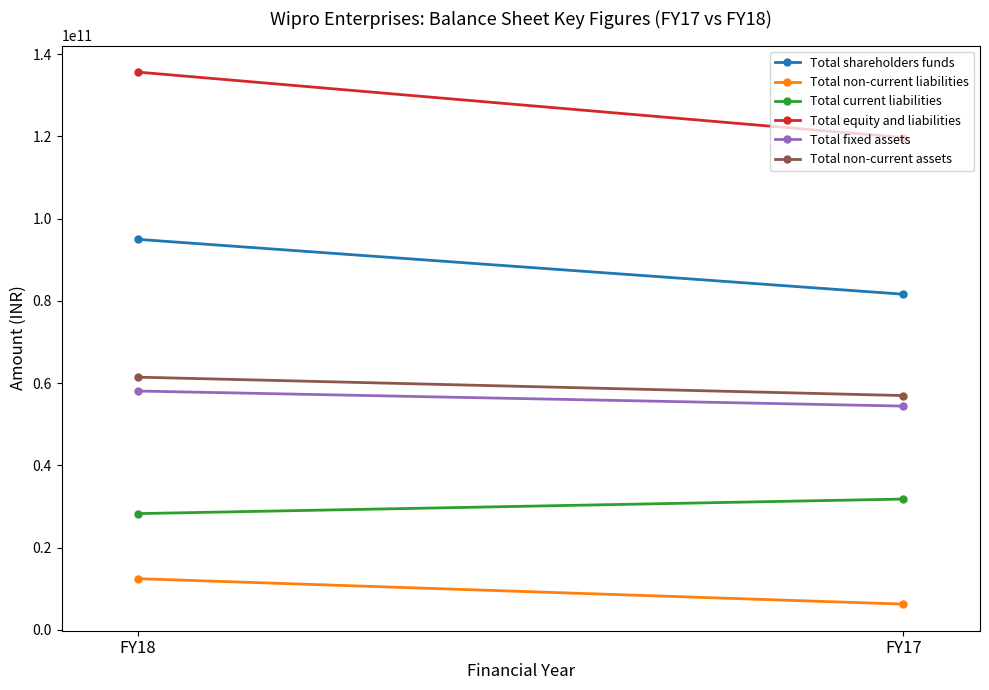

True or false: Total fixed assets has a value of 96495616700 at FY18.

False